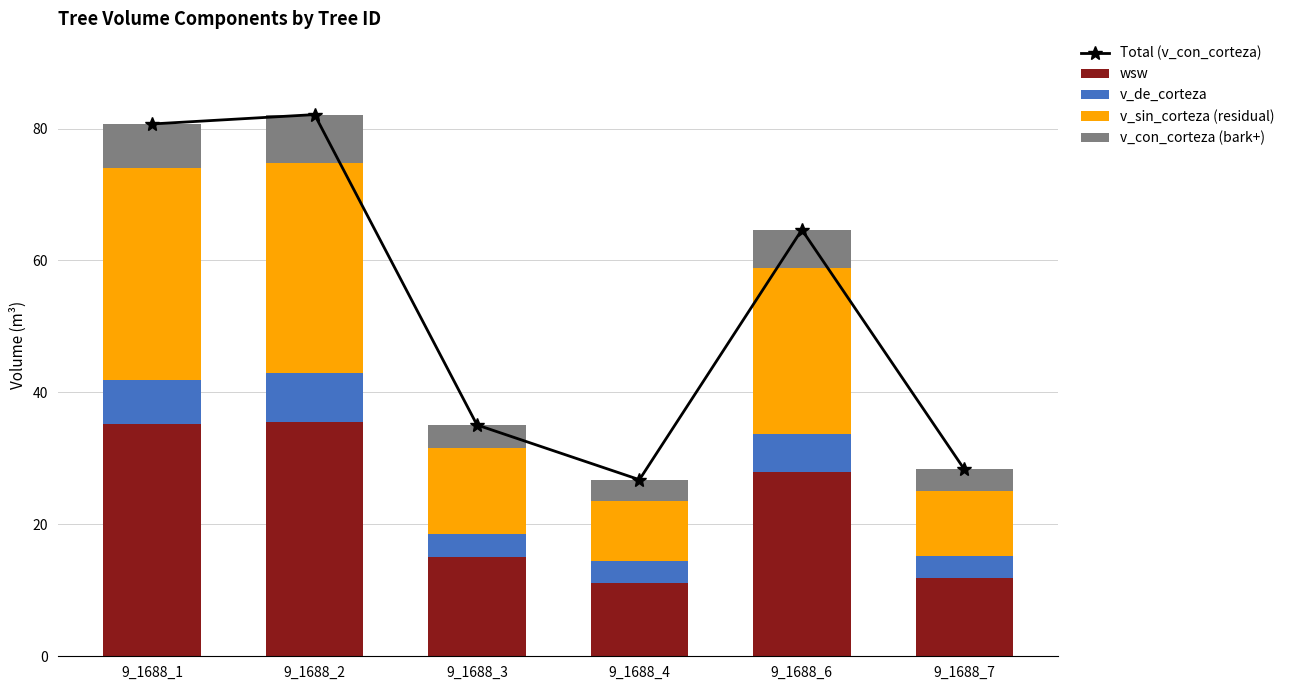

Which category has the highest value in the v_con_corteza (bark+) series?

9_1688_2